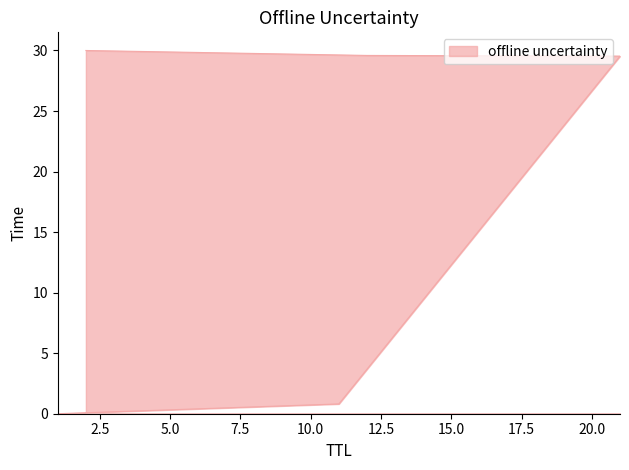

Which has a higher value, 1 or 2?

2